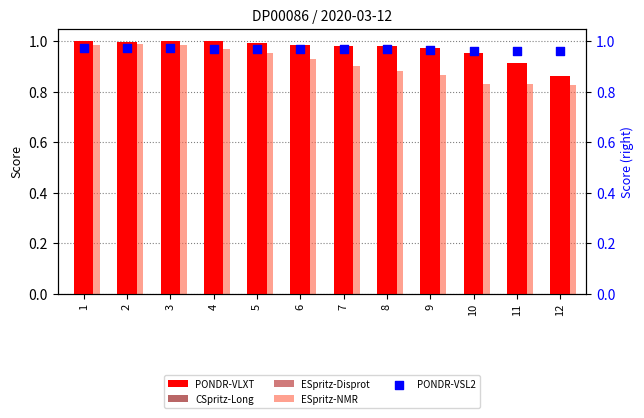

Which series reaches the maximum Y coordinate?

PONDR-VLXT